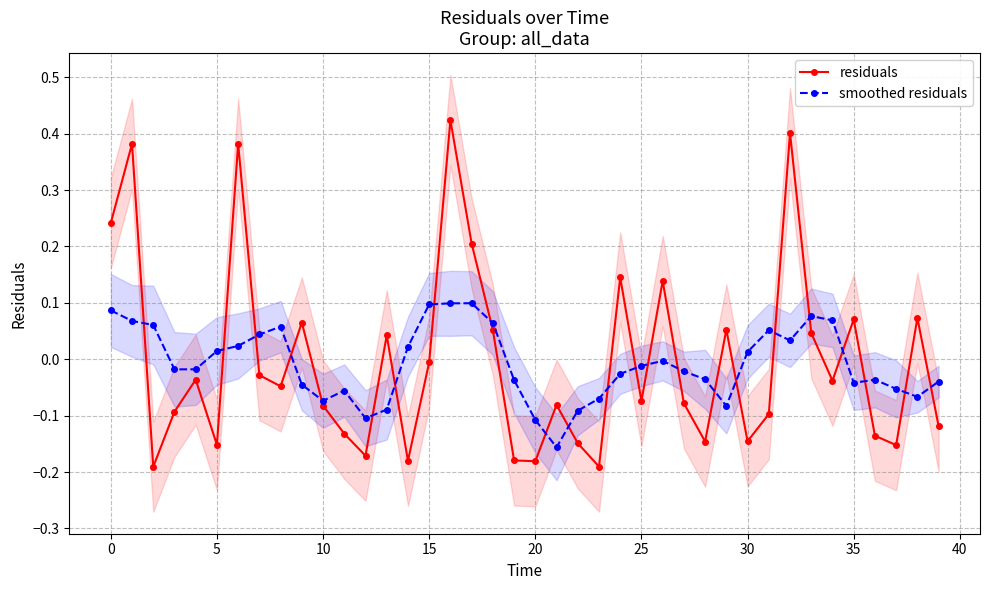

Which series has the largest range (max minus min)?

residuals